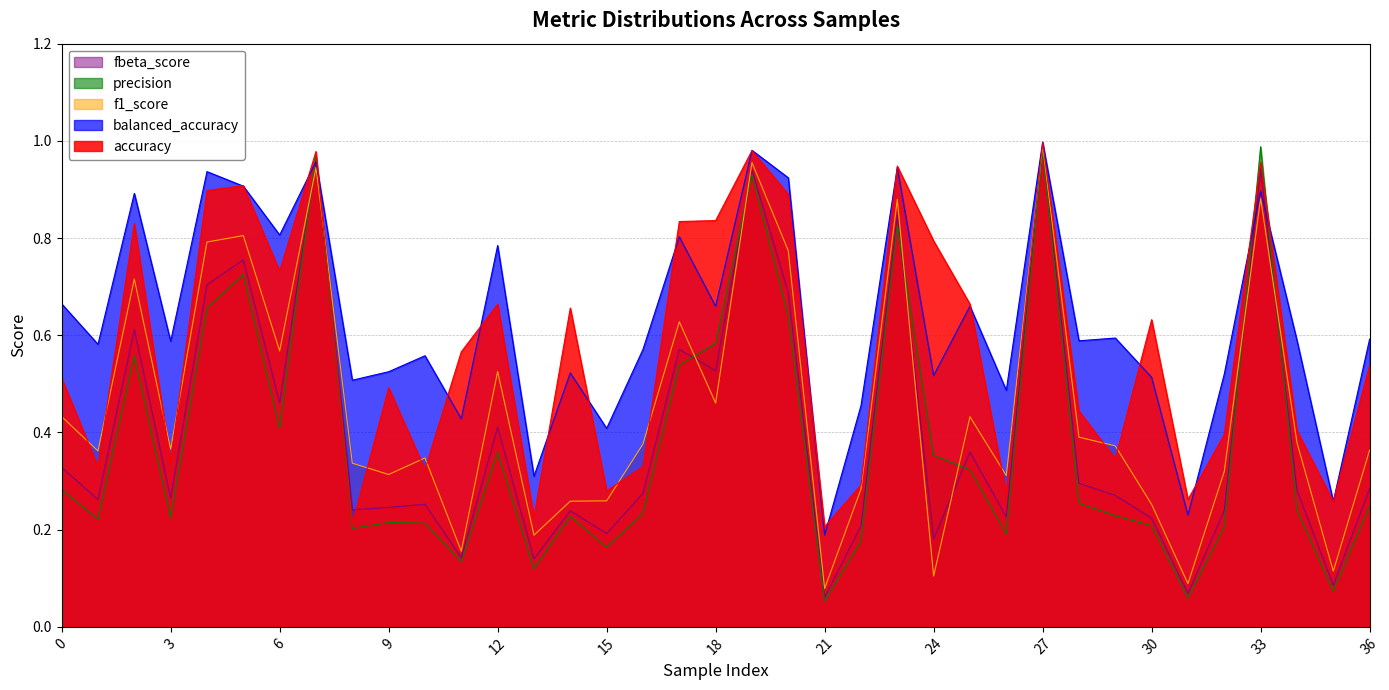

What is the average value of the fbeta_score series?

0.4